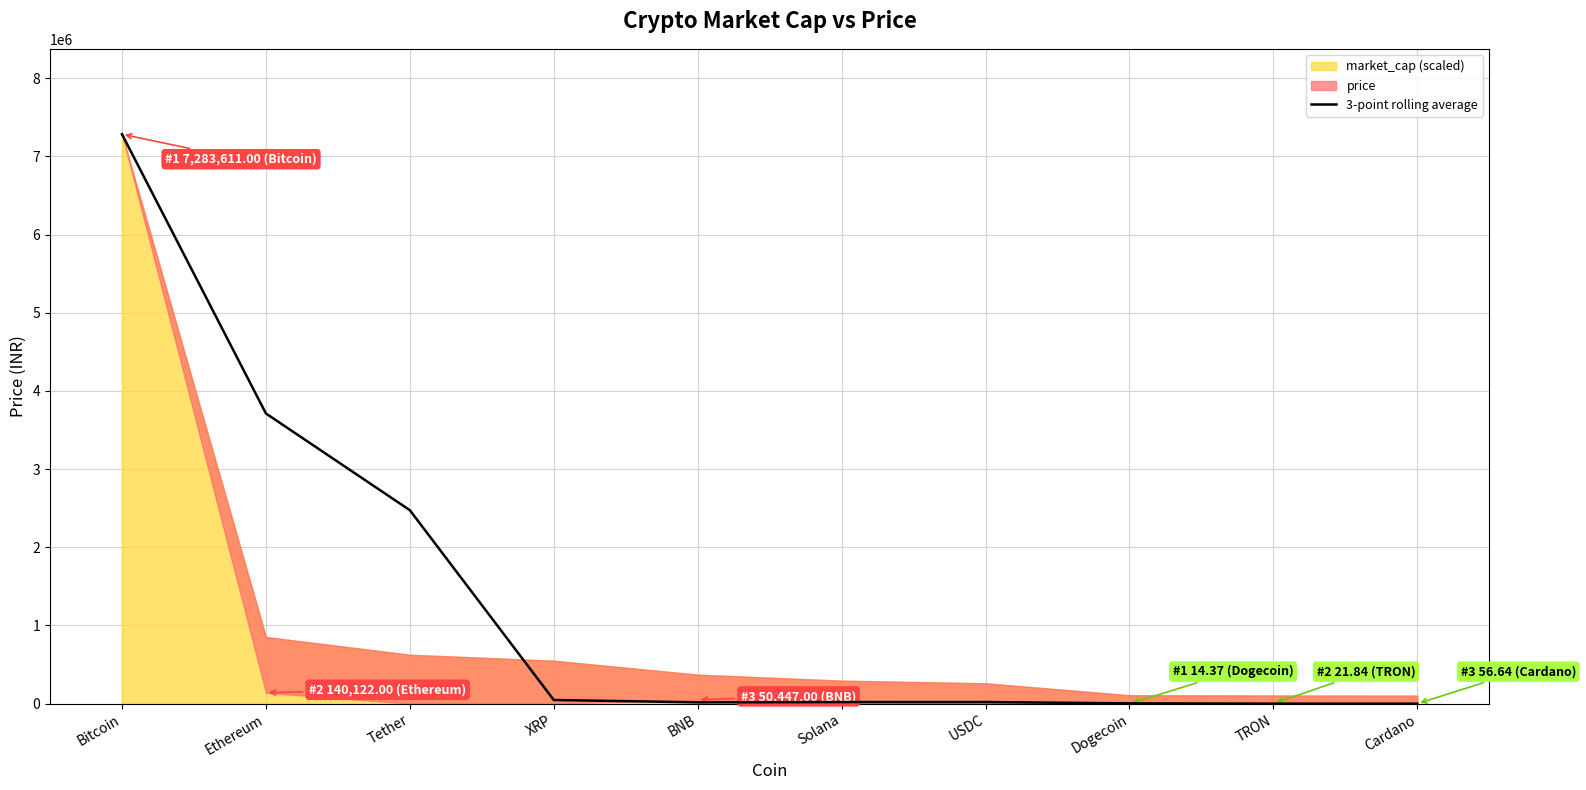

At which category does the data reach its first local peak?

Solana